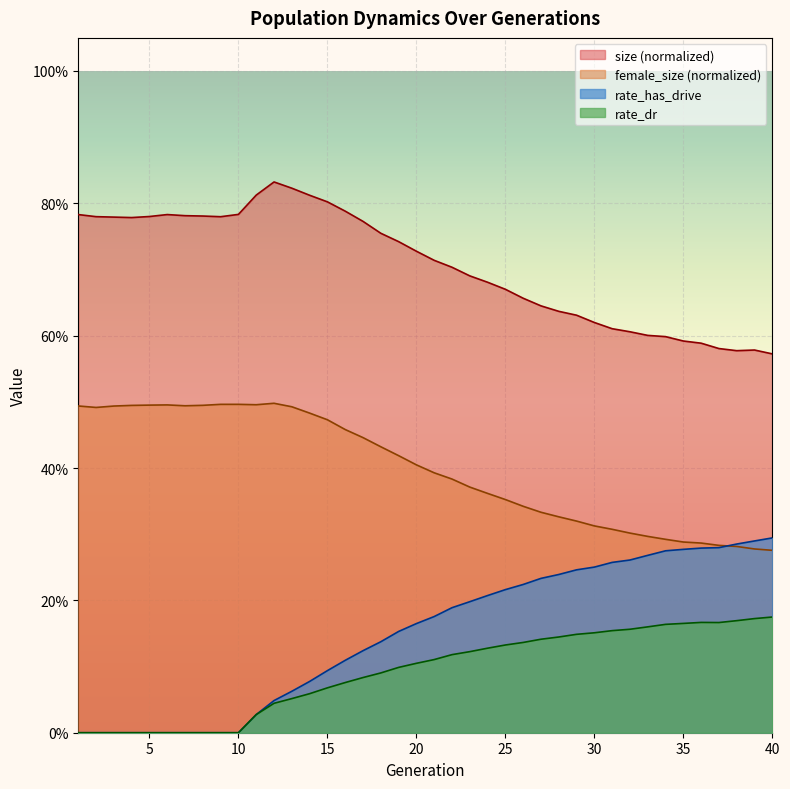

What is the spread (max minus min) of values at 11?

0.8